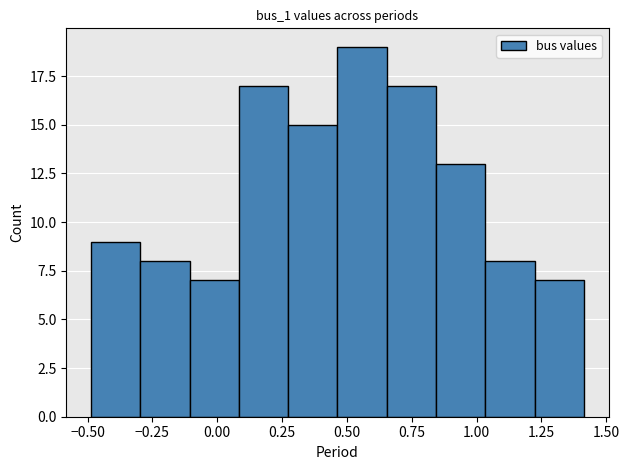

Around what value on the x-axis is the tallest bar? Give the approximate position of its centre, as read against the axis.

0.55